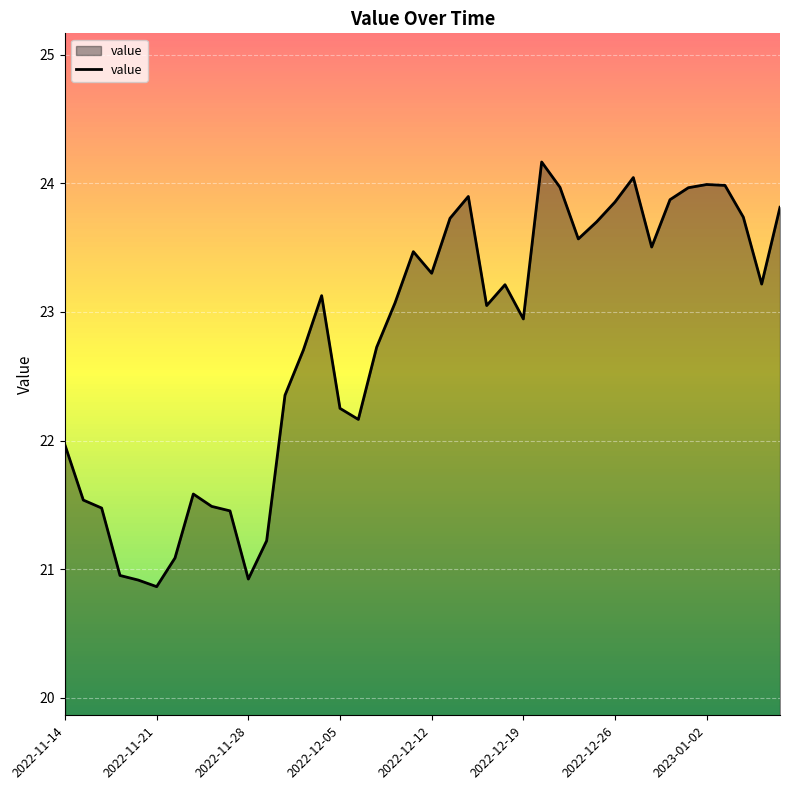

What is the greatest value displayed?

24.2